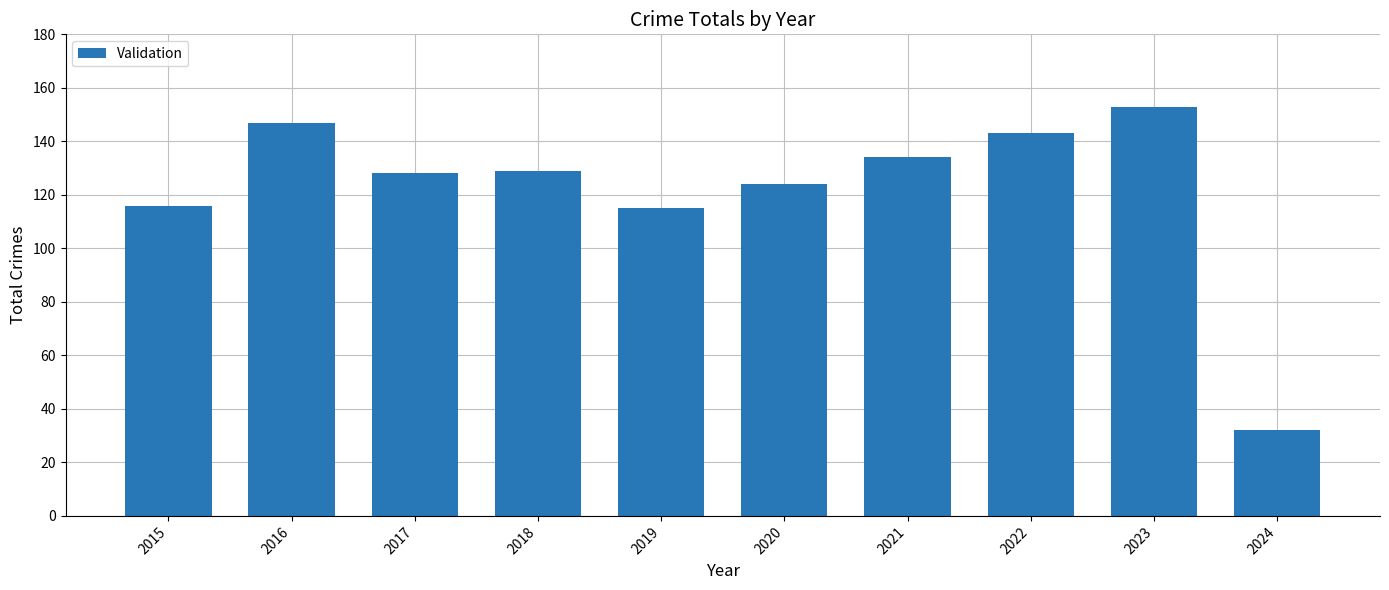

What is the sum of the values at 2019 and 2017?

243